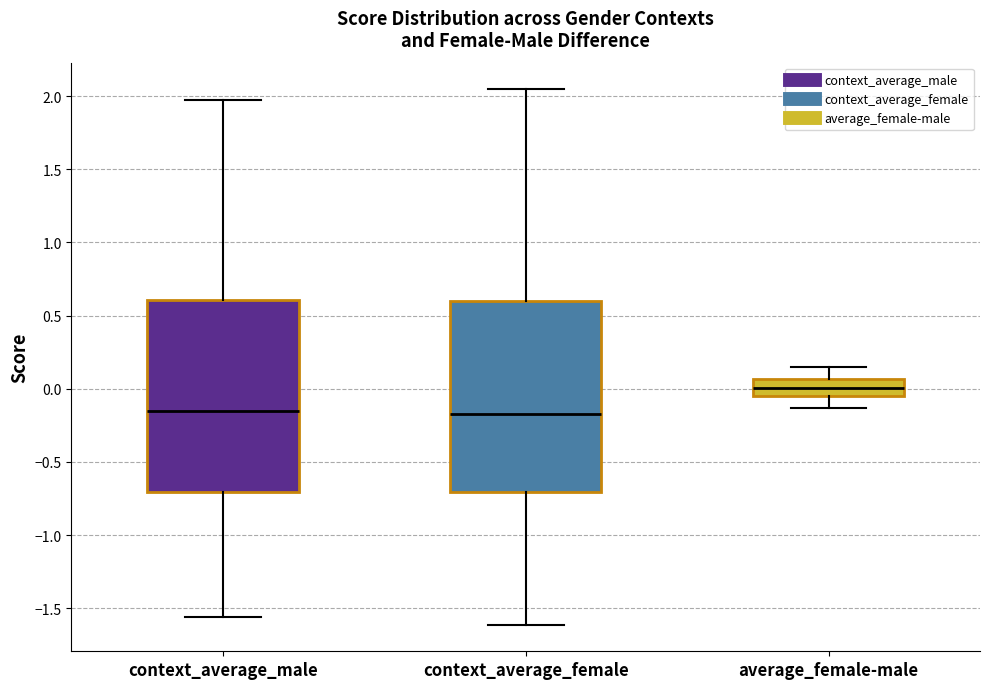

Where is the lower edge of the box for context_average_female on the y-axis? The values are not printed on the chart, so give them approximately, as read against the axis.

-0.70